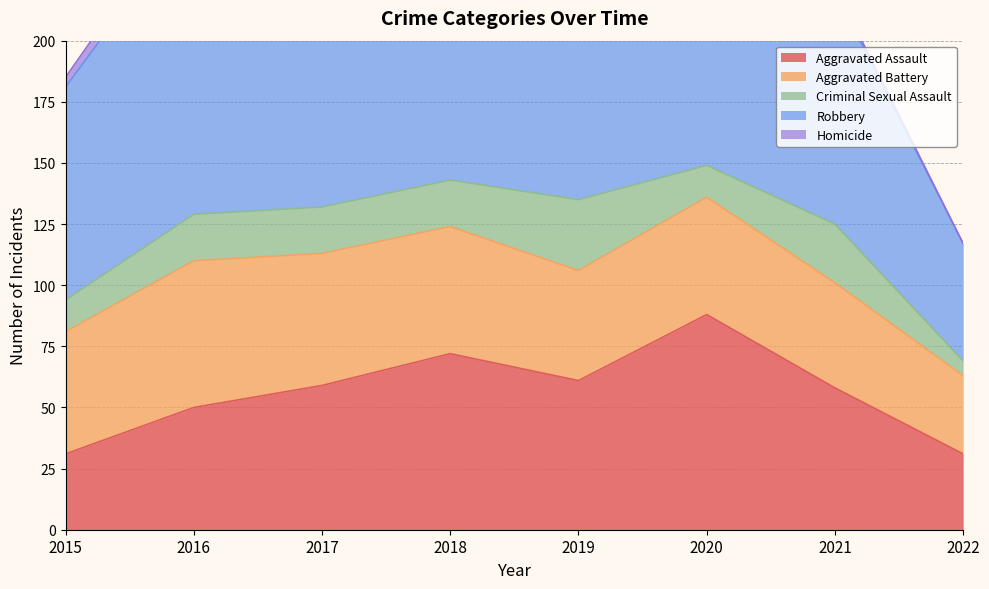

True or false: Robbery and Homicide cross at least once.

False